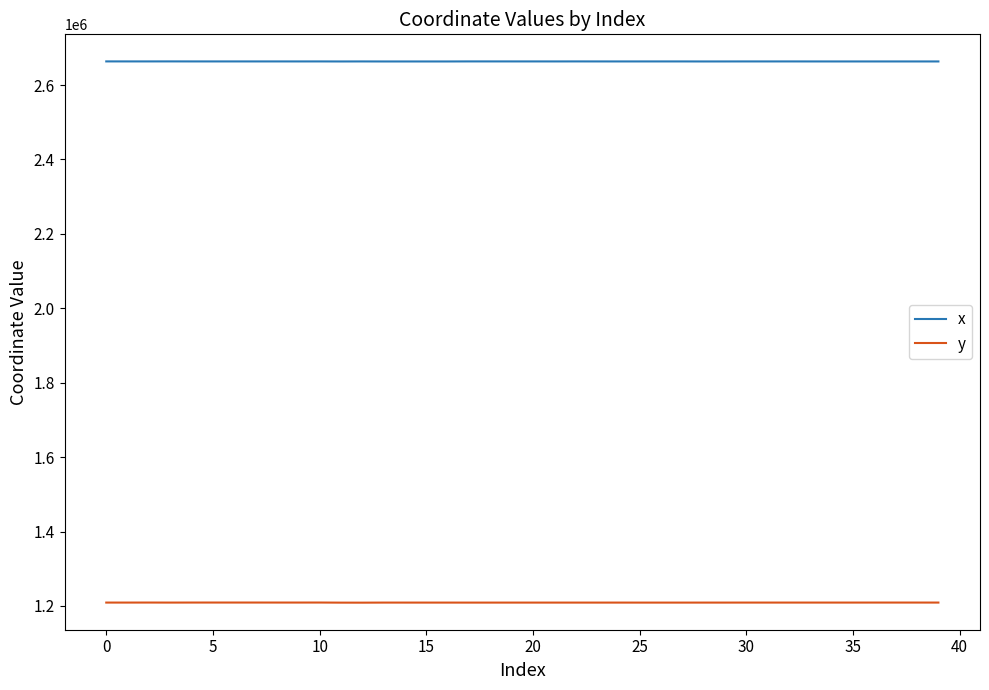

Is this an area chart (filled region under the line)?

No